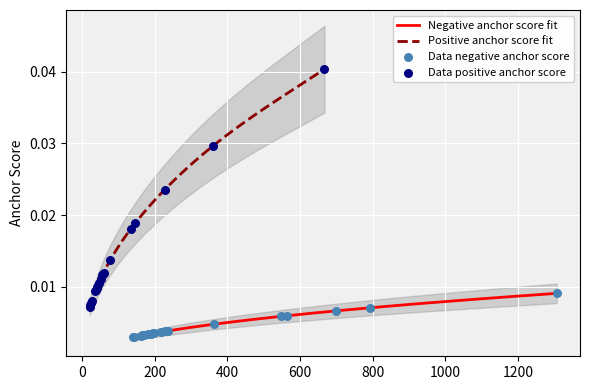

At how many categories does at least one series exceed 0?

20